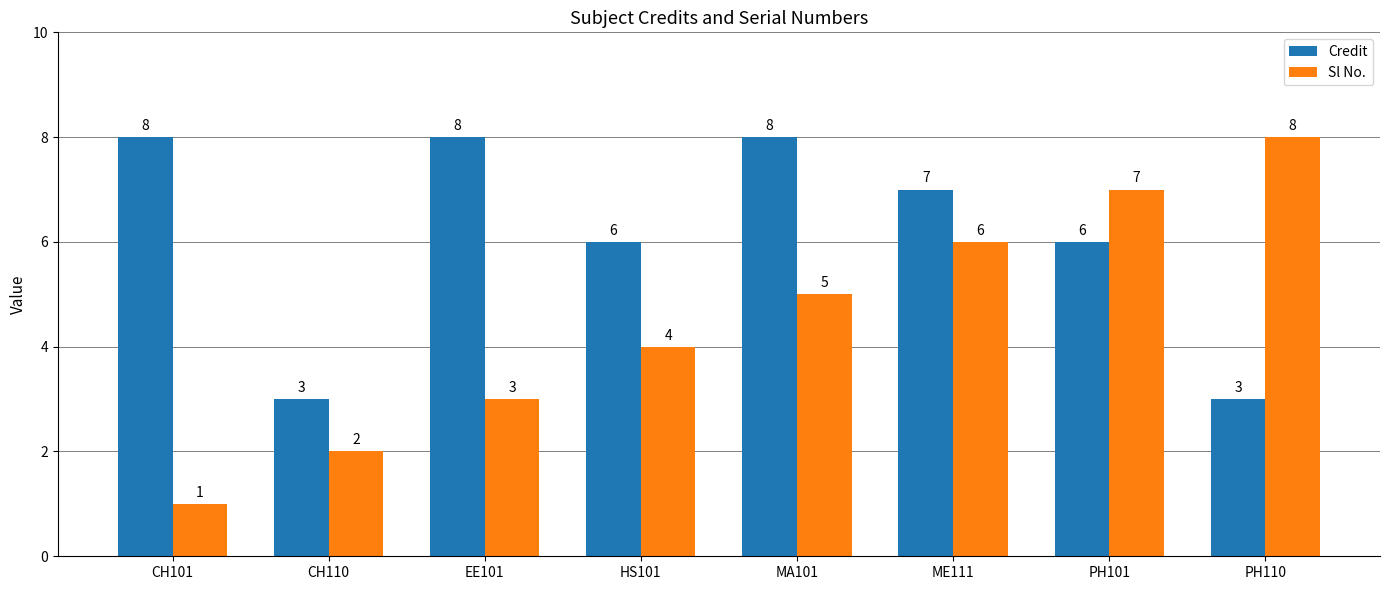

Reading left to right, transcribe all the data shown in this chart.

Credit: 8	3	8	6	8	7	6	3
Sl No.: 1	2	3	4	5	6	7	8